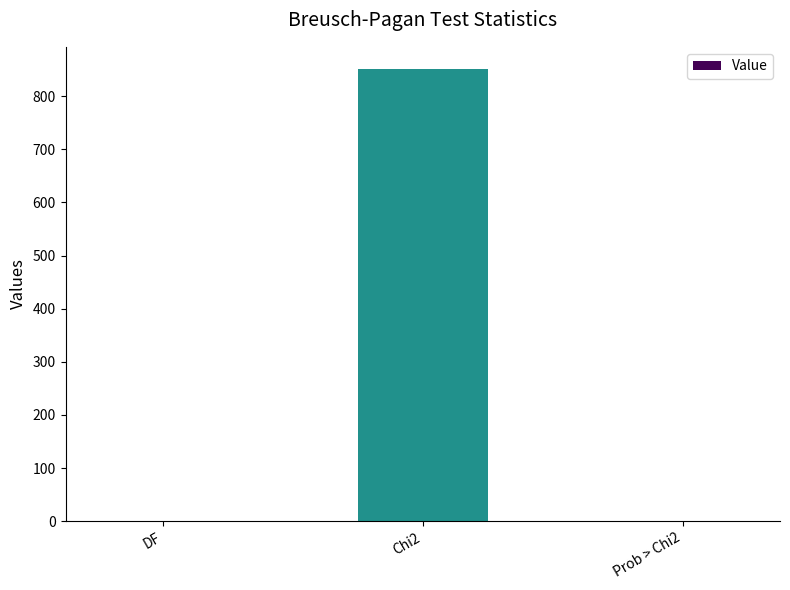

What is the greatest value displayed?

850.4